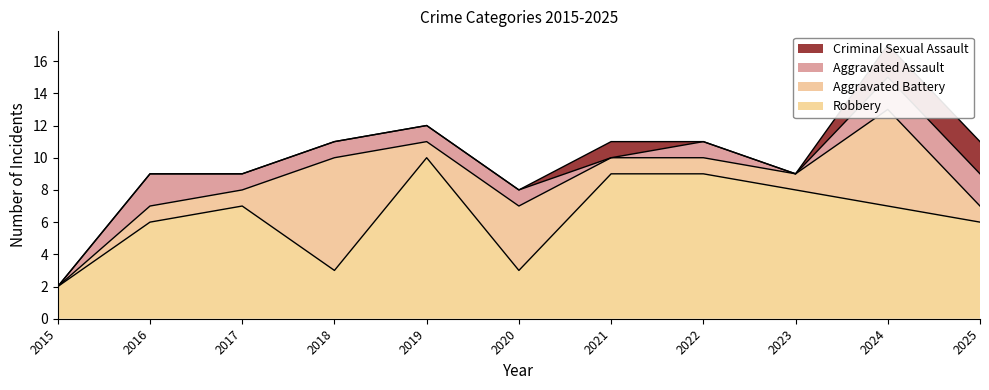

True or false: Aggravated Assault and Robbery cross at least once.

False